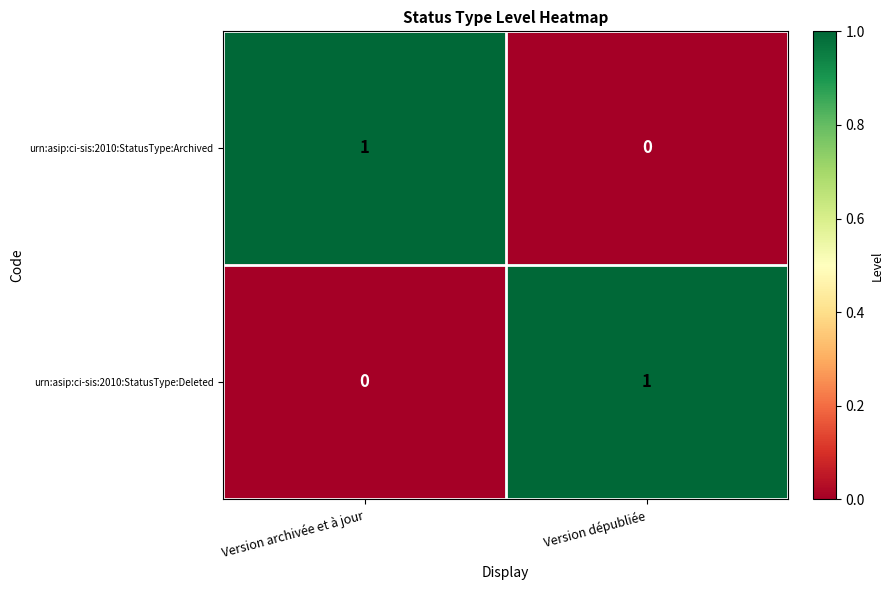

Which category has the lowest value in the urn:asip:ci-sis:2010:StatusType:Deleted series?

Version archivée et à jour